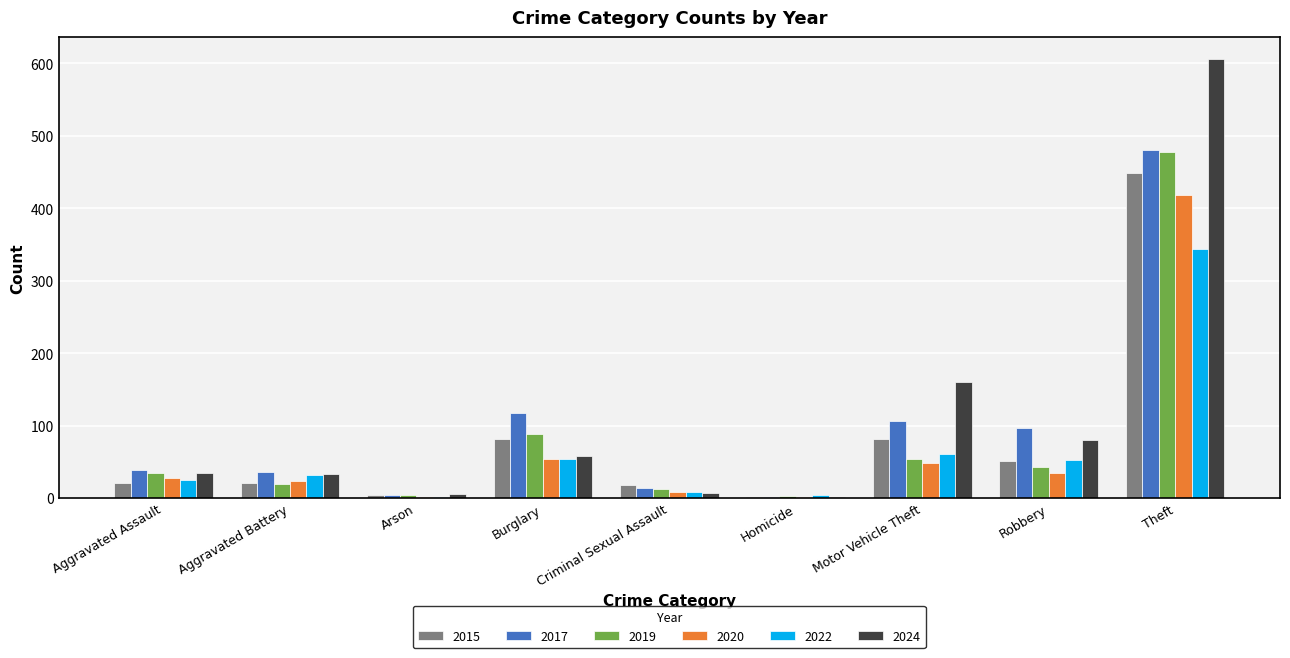

At which category is the sum across all series the highest?

Theft